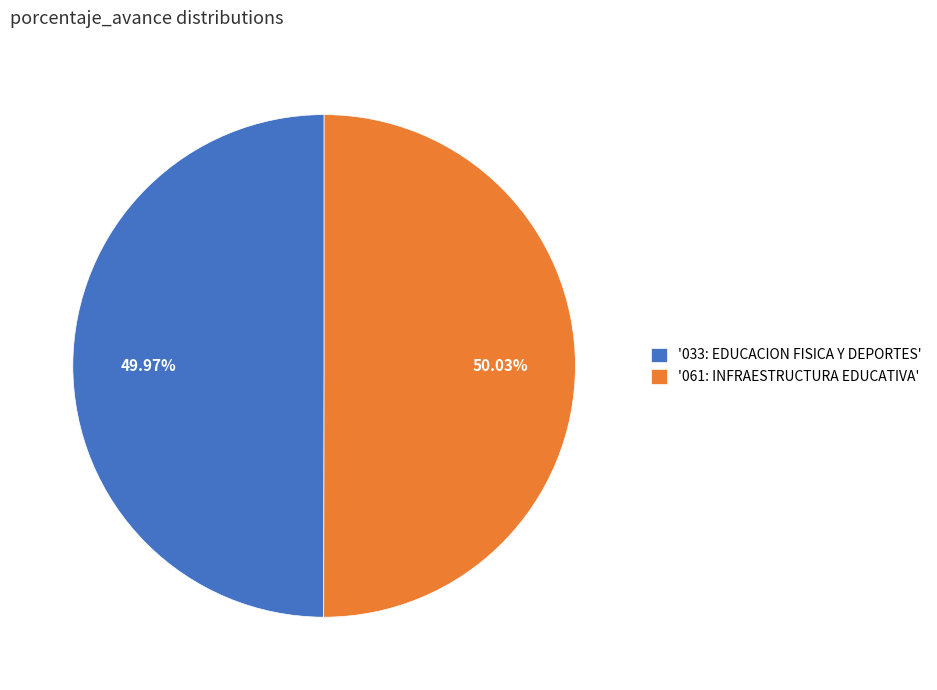

Is there any slice that represents more than half of the pie?

Yes